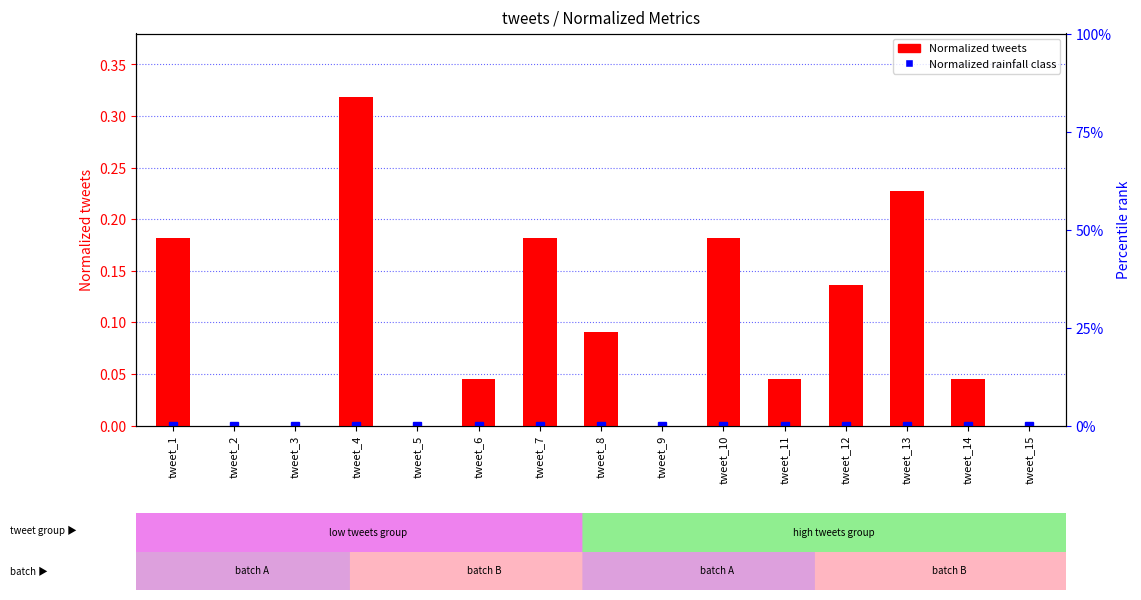

Read the value at tweet_1.

0.2